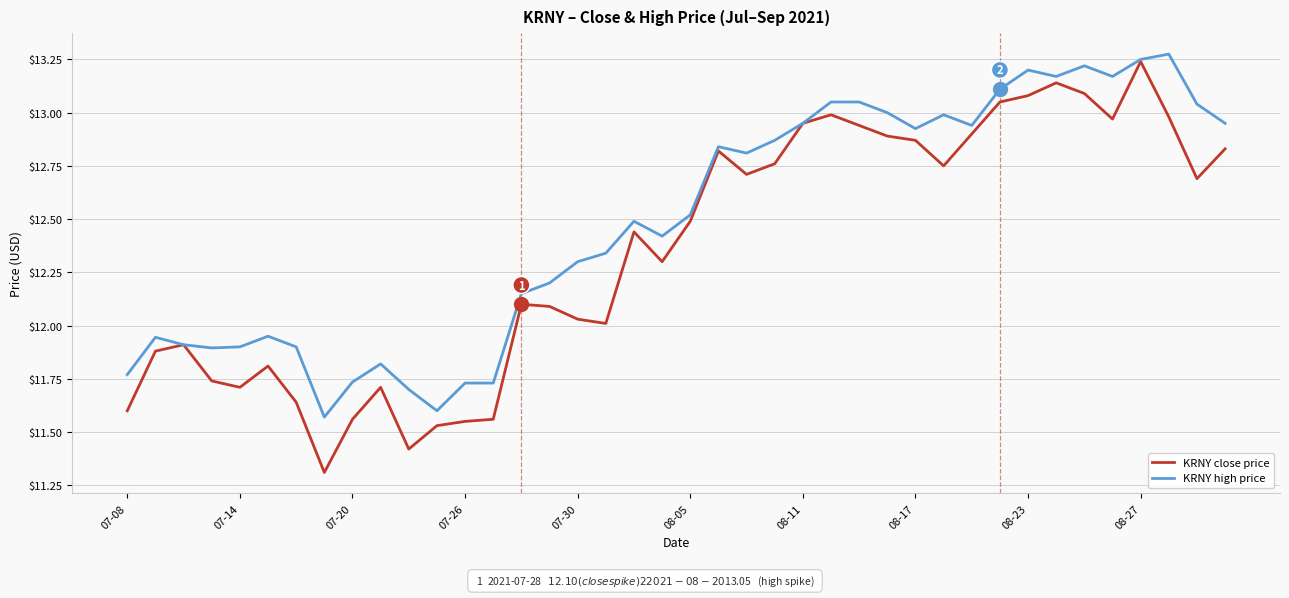

Which series has the widest spread of values?

KRNY close price